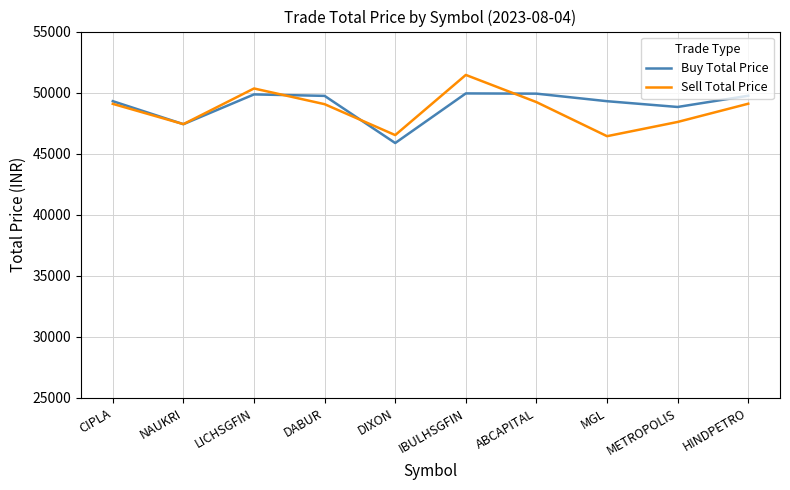

What is the maximum value shown in the chart?

51448.5